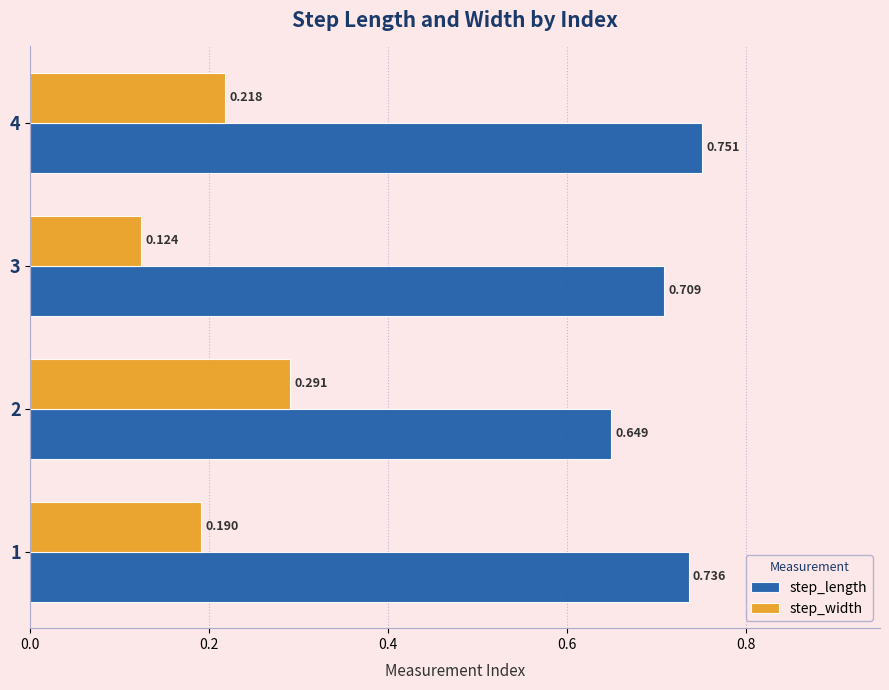

Which series has the widest spread of values?

step_width